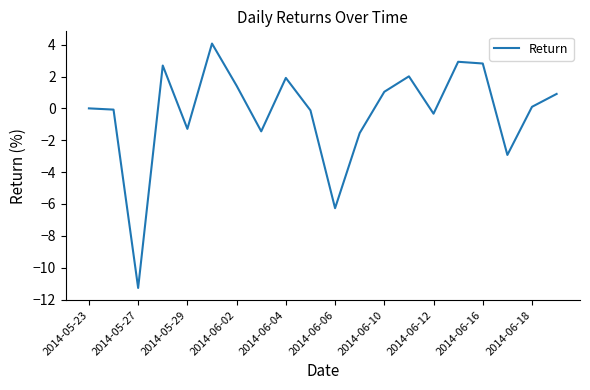

Reading left to right, extract all data points from this chart.

0.0	-0.1	-11.3	2.7	-1.3	4.1	1.4	-1.4	1.9	-0.1	-6.3	-1.6	1.0	2.0	-0.3	2.9	2.8	-2.9	0.1	0.9